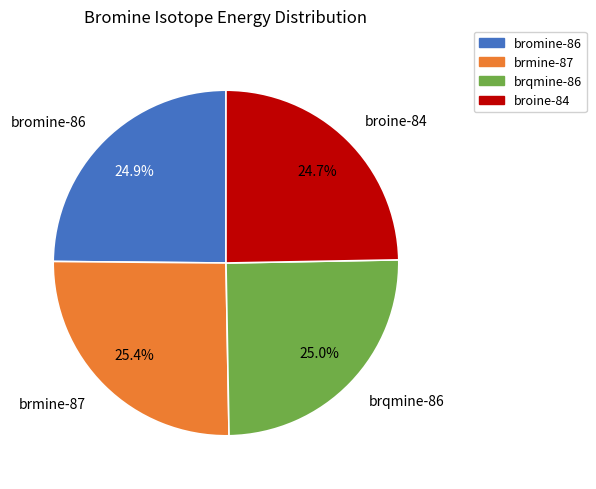

True or false: brmine-87 accounts for 39% of the total.

False